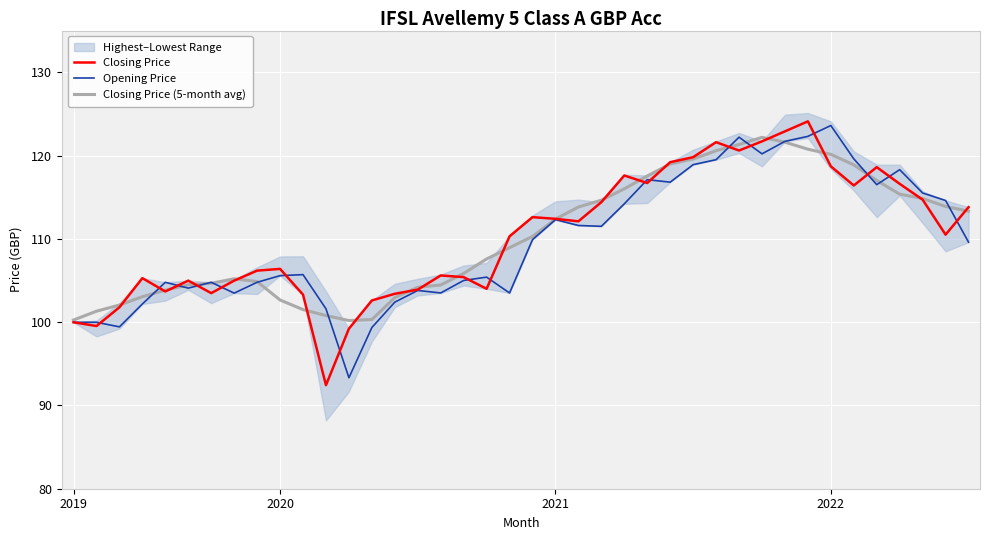

List the series in order of their peak value, lowest first.

Closing Price (5-month avg), Opening Price, Closing Price